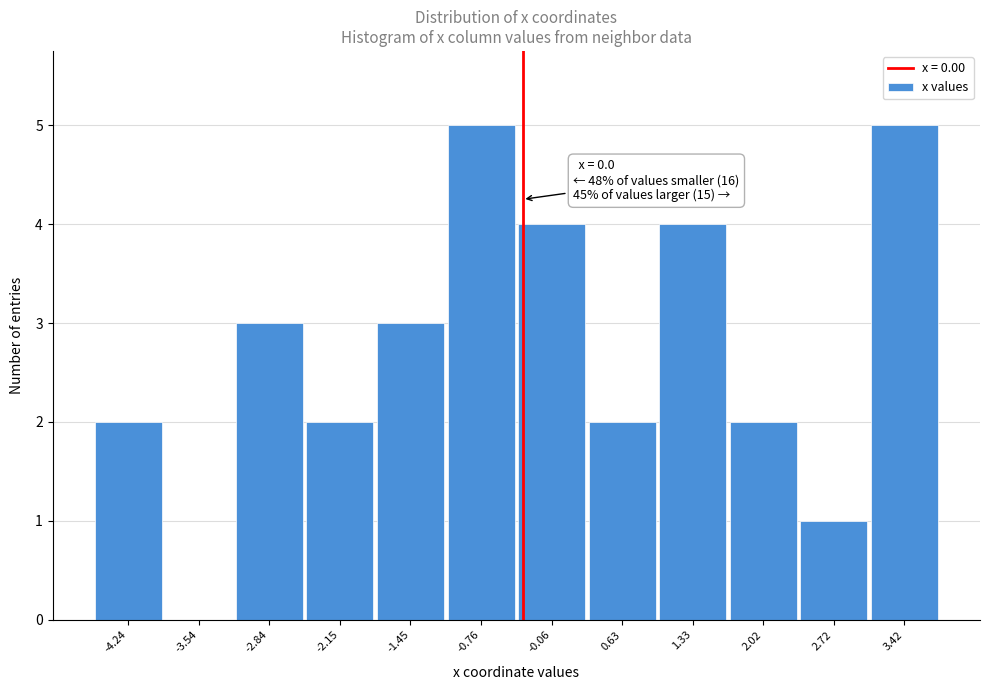

The value at -2.15 is 2. True or false?

True